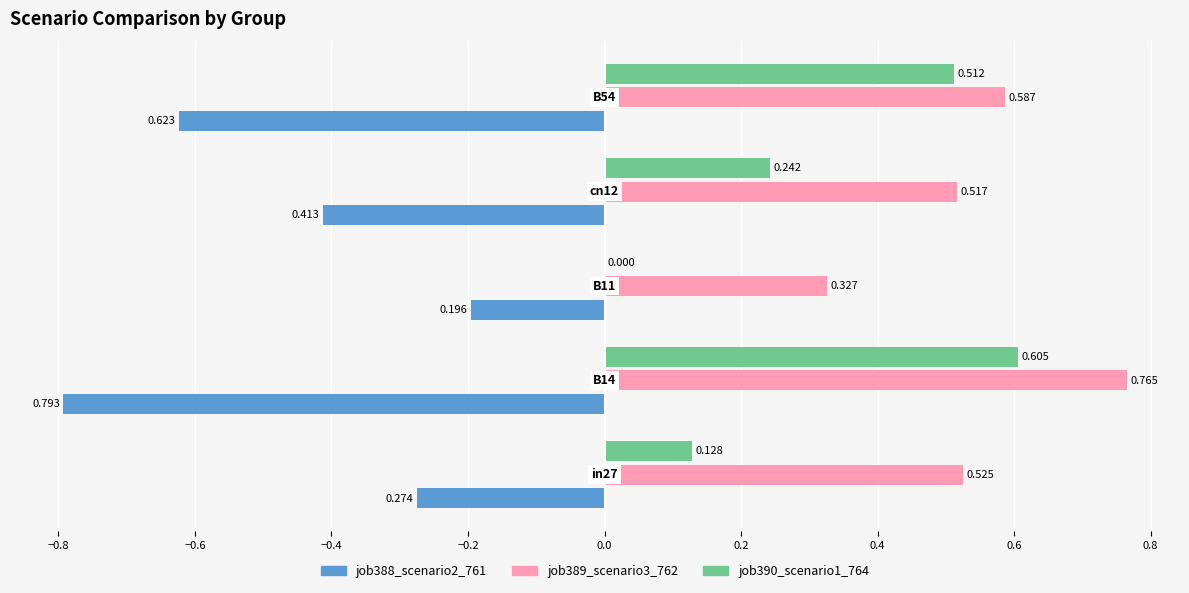

At how many categories does at least one series exceed 0?

5